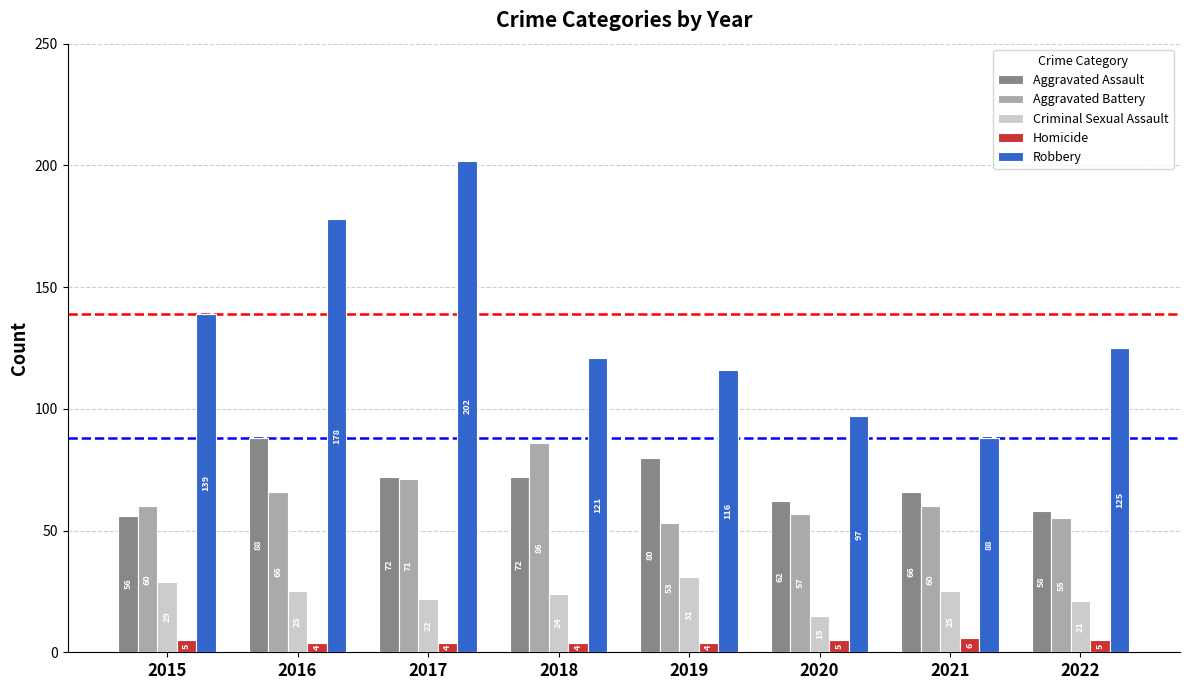

Reading left to right, what are all the values shown in this chart?

Aggravated Assault: 2015=56	2016=88	2017=72	2018=72	2019=80	2020=62	2021=66	2022=58
Aggravated Battery: 2015=60	2016=66	2017=71	2018=86	2019=53	2020=57	2021=60	2022=55
Criminal Sexual Assault: 2015=29	2016=25	2017=22	2018=24	2019=31	2020=15	2021=25	2022=21
Homicide: 2015=5	2016=4	2017=4	2018=4	2019=4	2020=5	2021=6	2022=5
Robbery: 2015=139	2016=178	2017=202	2018=121	2019=116	2020=97	2021=88	2022=125